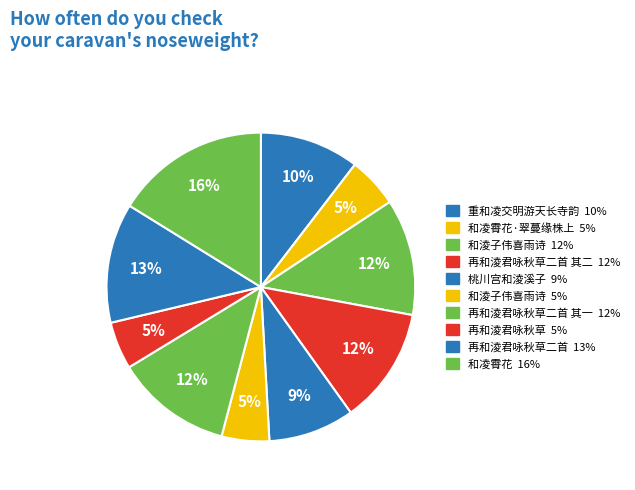

Which slice is the smallest?

再和淩君咏秋草